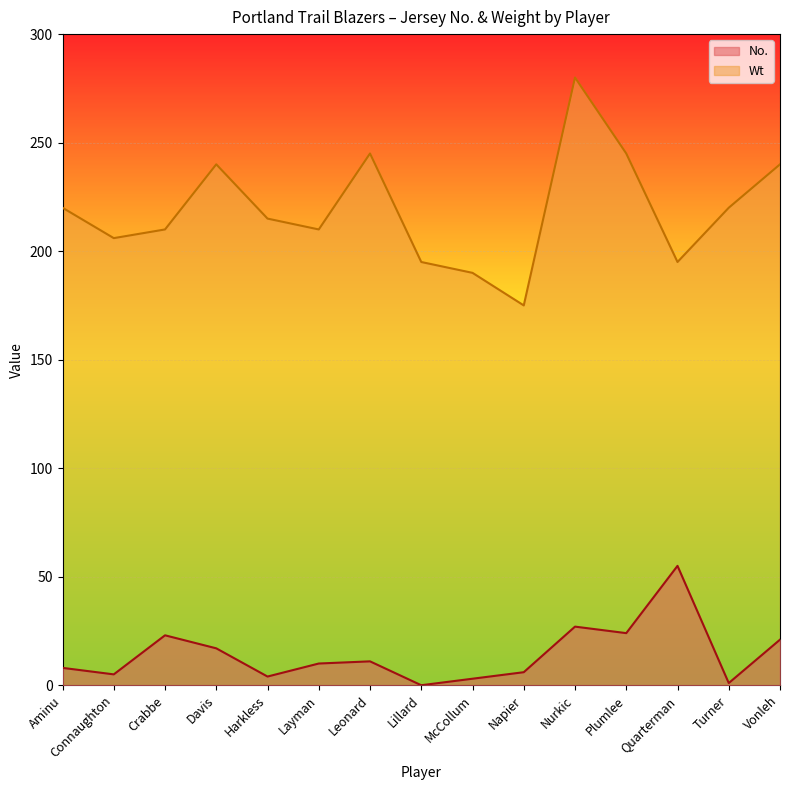

Reading left to right, extract all data points from this chart.

No.: 8	5	23	17	4	10	11	0	3	6	27	24	55	1	21
Wt: 220	206	210	240	215	210	245	195	190	175	280	245	195	220	240